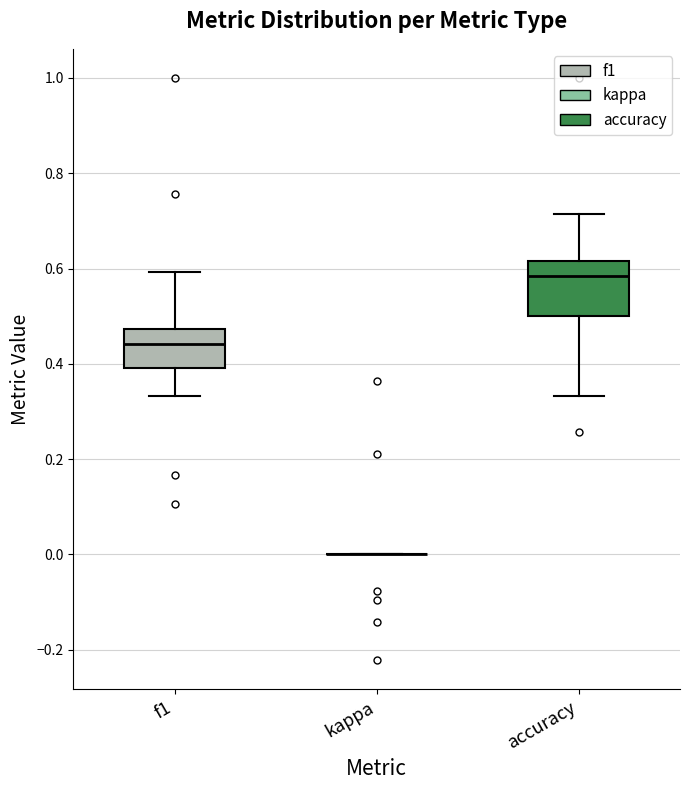

Where does the lower whisker of the box for f1 end on the y-axis? The values are not printed on the chart, so give them approximately, as read against the axis.

0.34